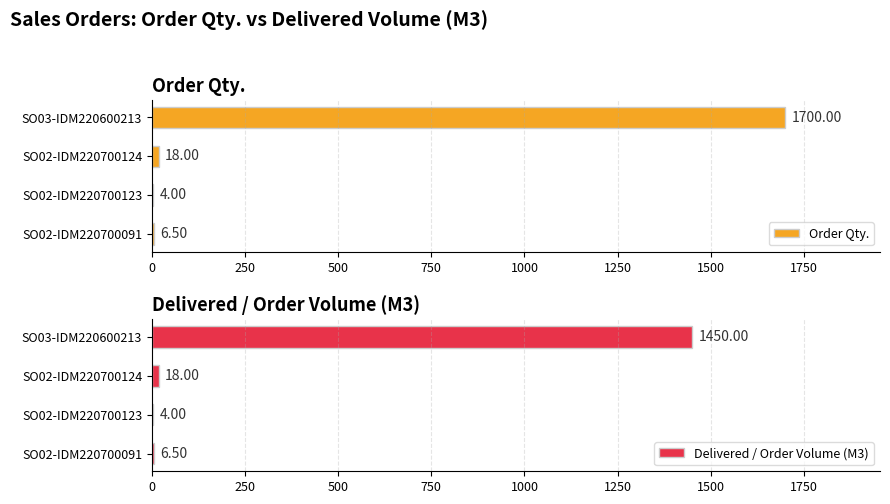

At how many categories does at least one series exceed 1060?

1